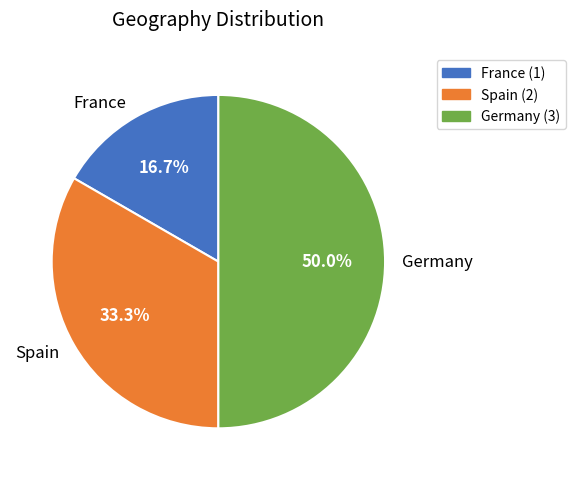

Does Spain represent more than half of the total?

No